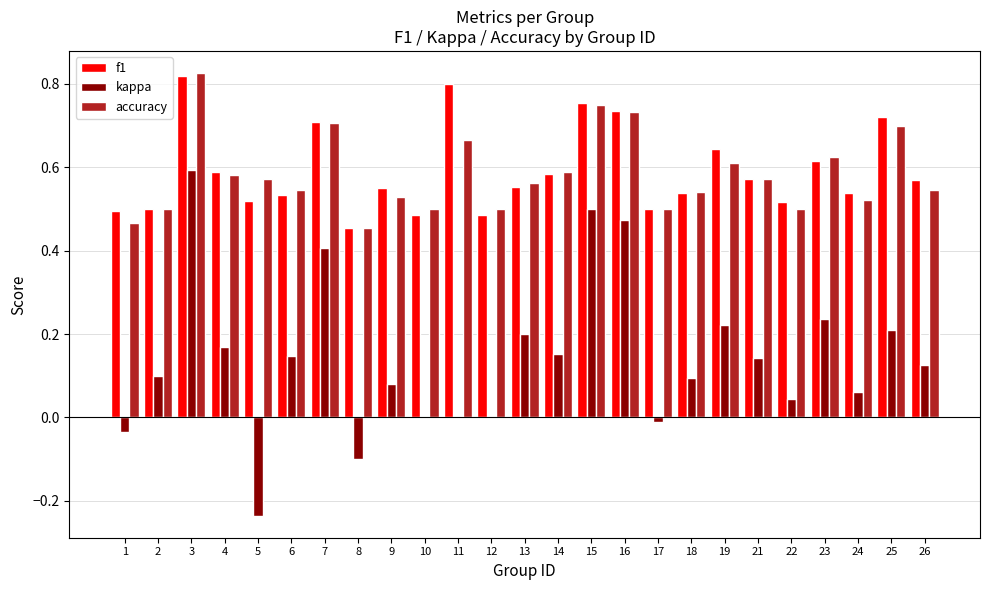

How many series are shown in this chart?

3